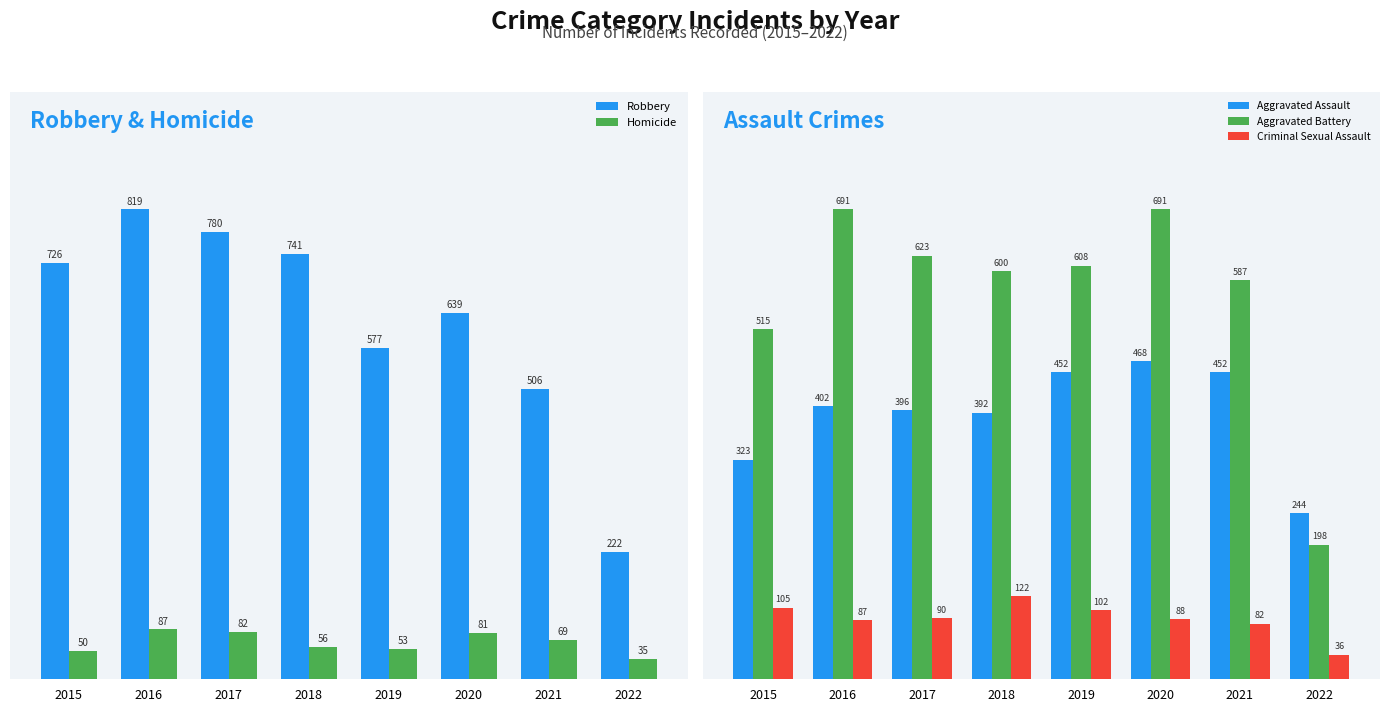

At which label is Aggravated Assault closest to 356?

2015